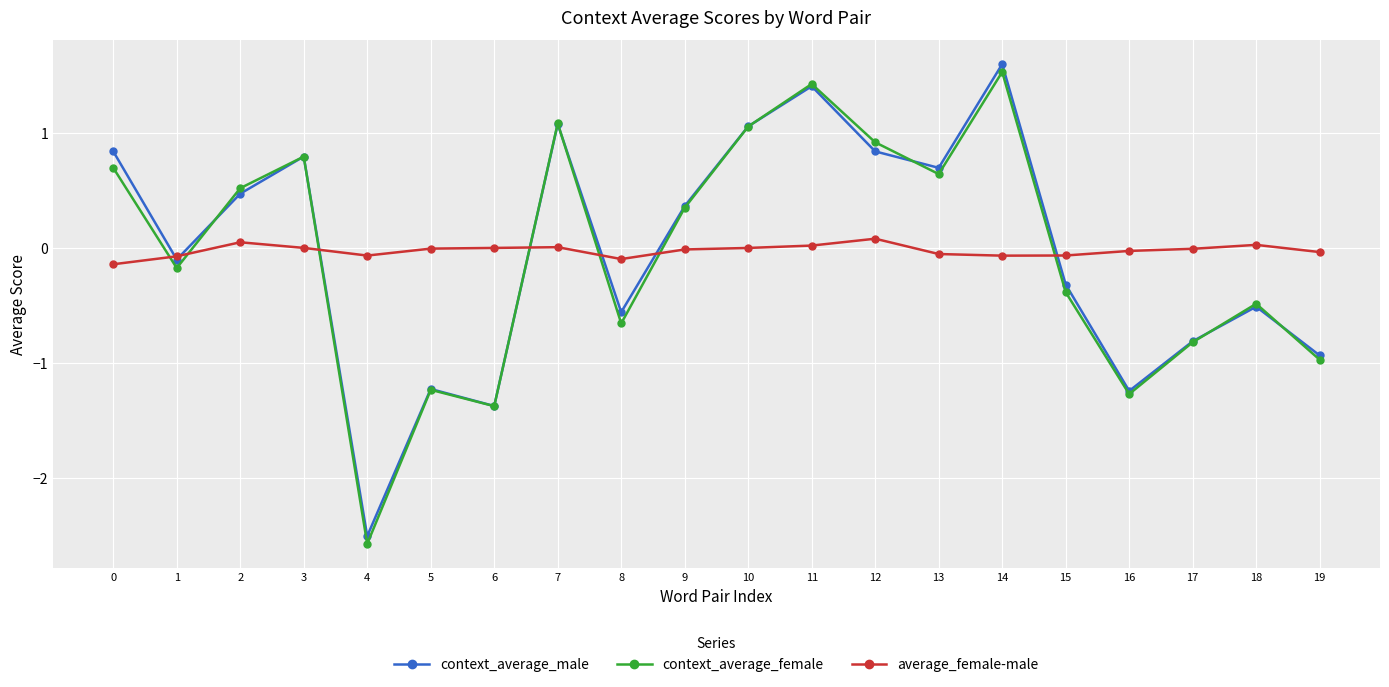

Rank the series at 14 from lowest to highest value.

average_female-male, context_average_female, context_average_male